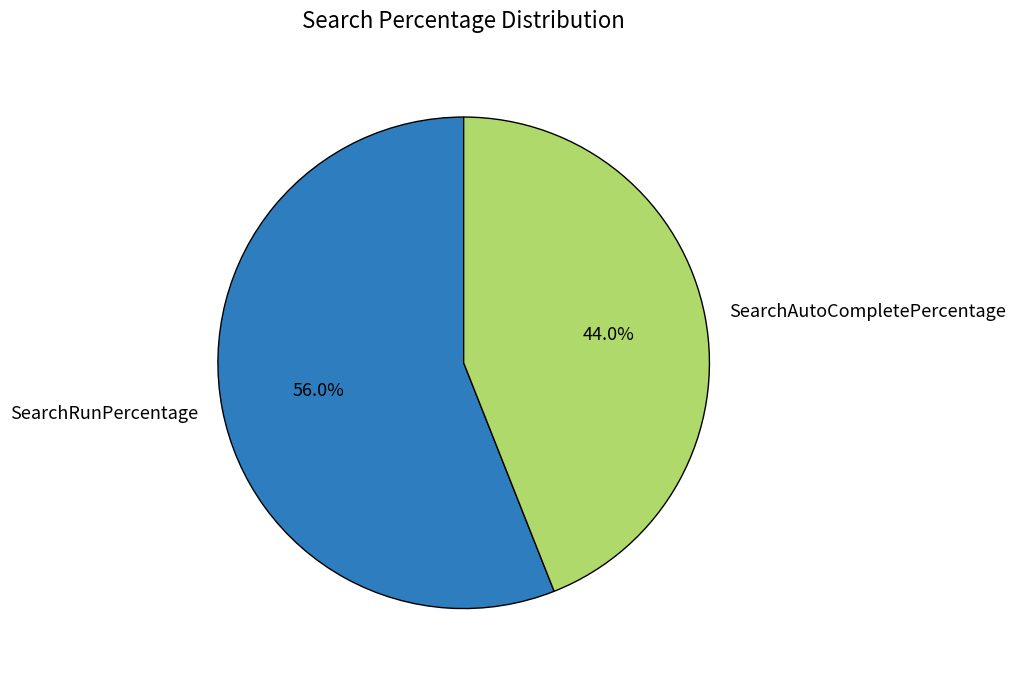

The SearchRunPercentage slice represents 62% of the pie. True or false?

False